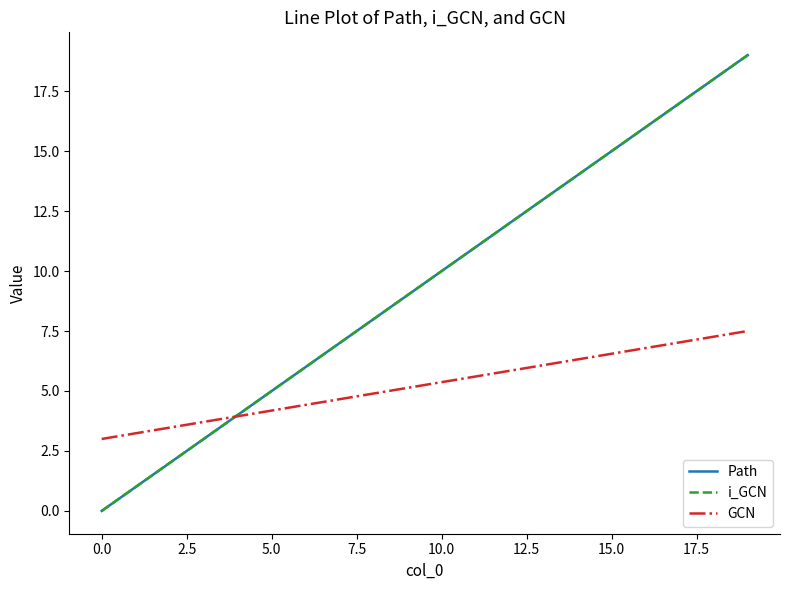

Is this an area chart (filled region under the line)?

No